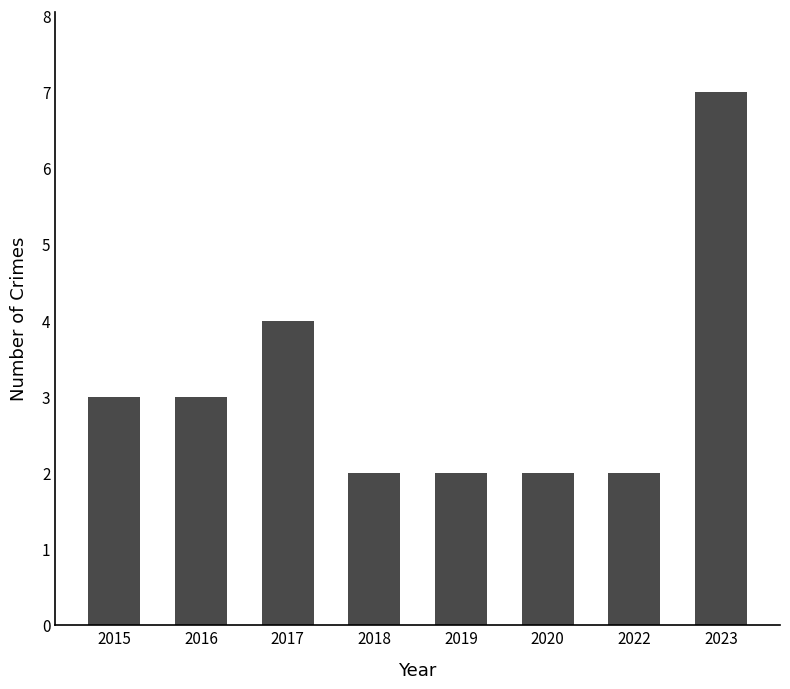

The chart shows a value of 1 at 2015. True or false?

False